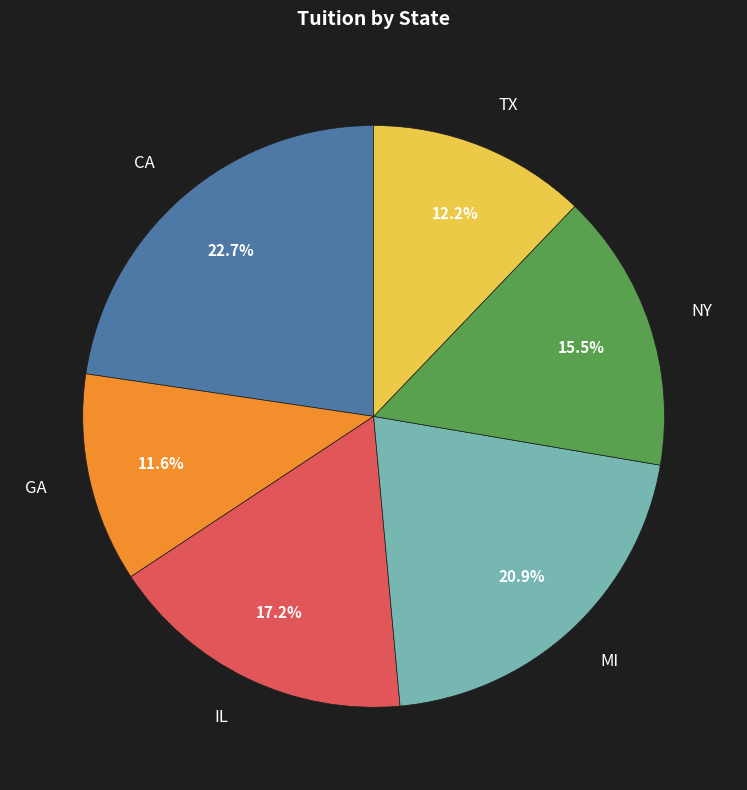

Count the number of slices in the pie.

6